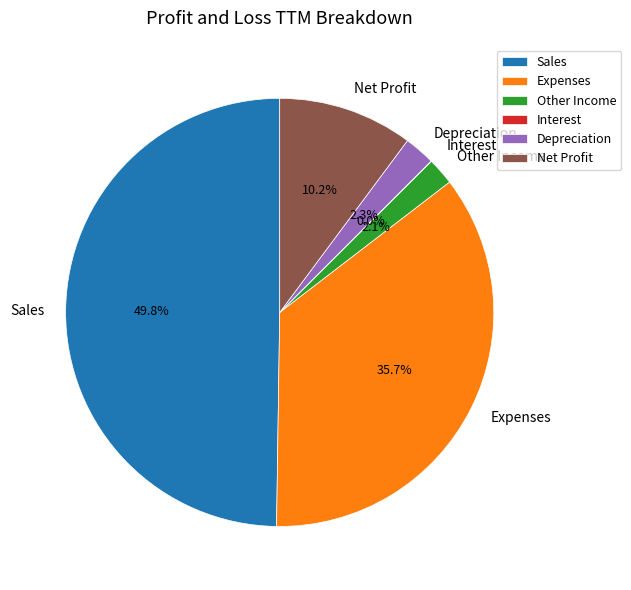

Does Depreciation account for over 50% of the chart?

No